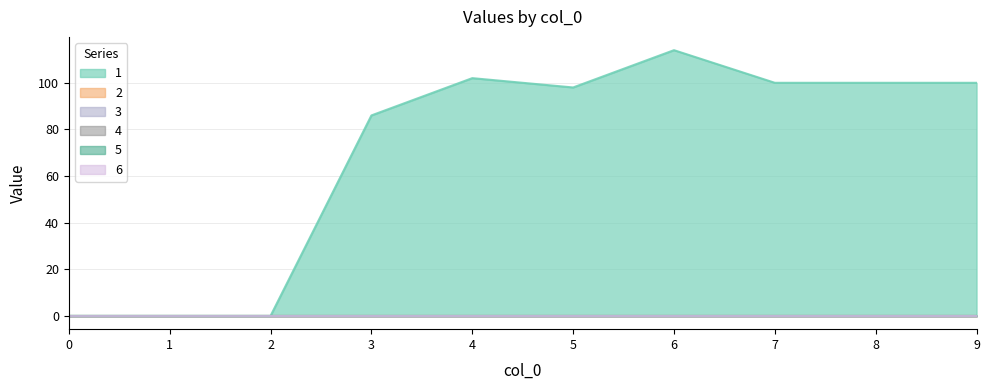

How many values in 1 are above zero?

7